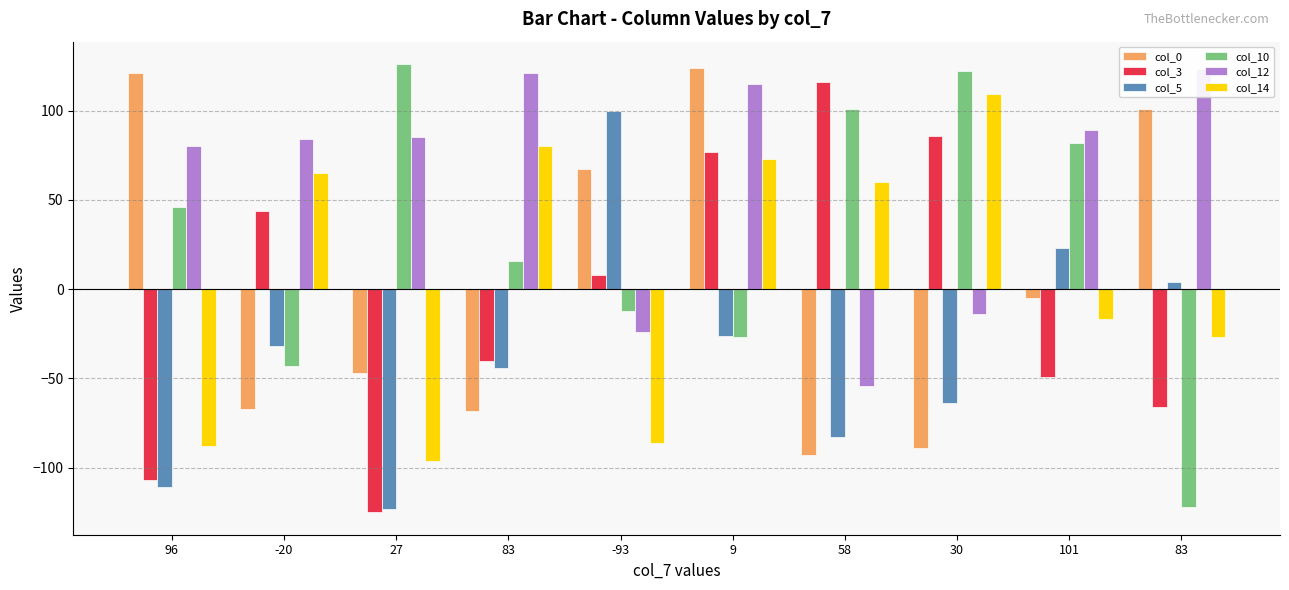

Which category has the lowest value in the col_3 series?

27